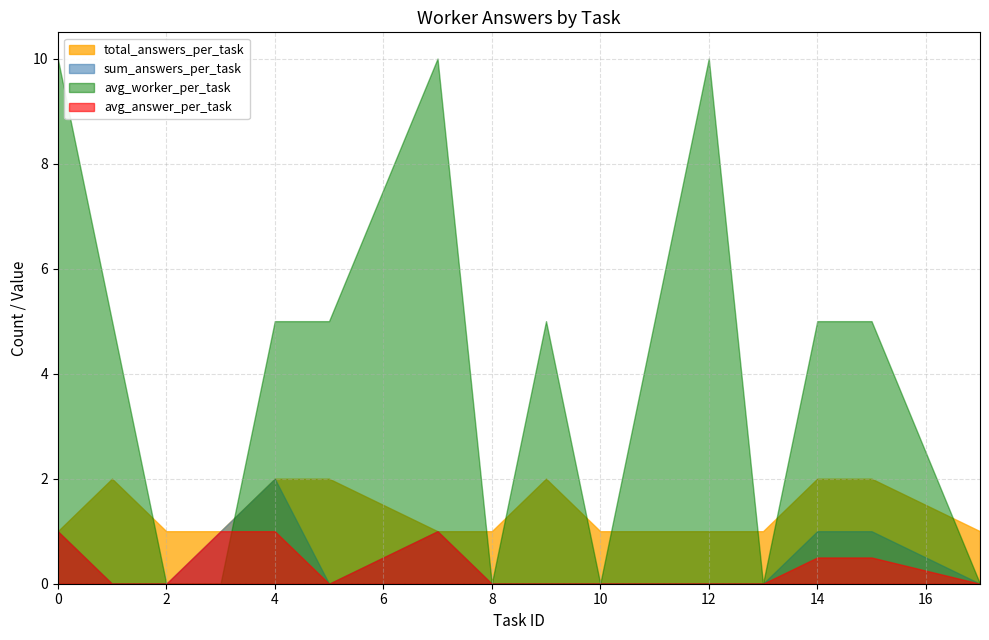

At 14, list the series in order from smallest to largest.

avg_answer_per_task, sum_answers_per_task, total_answers_per_task, avg_worker_per_task